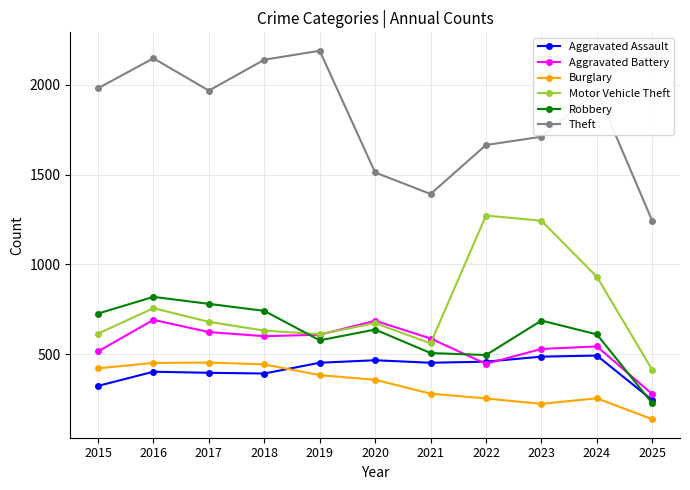

Which category has the lowest value across all series?

2025